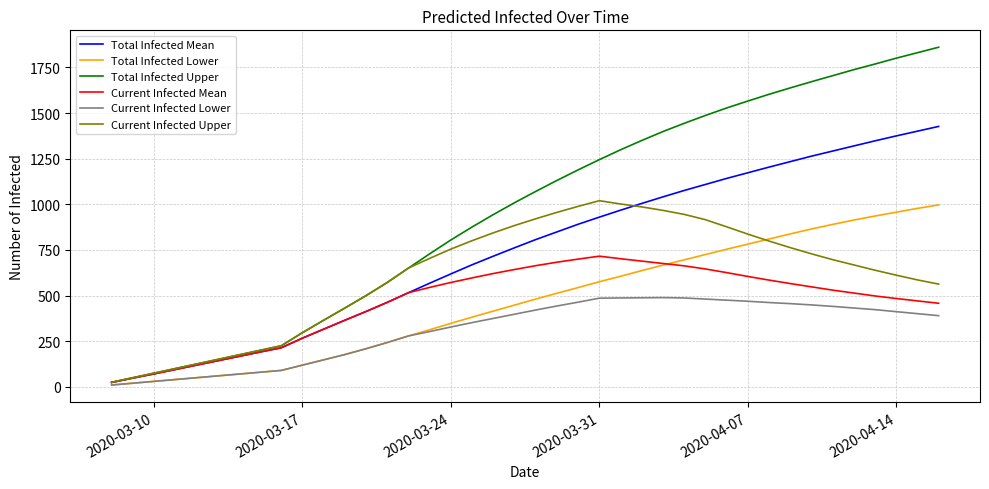

What is the maximum value for Current Infected Mean?

716